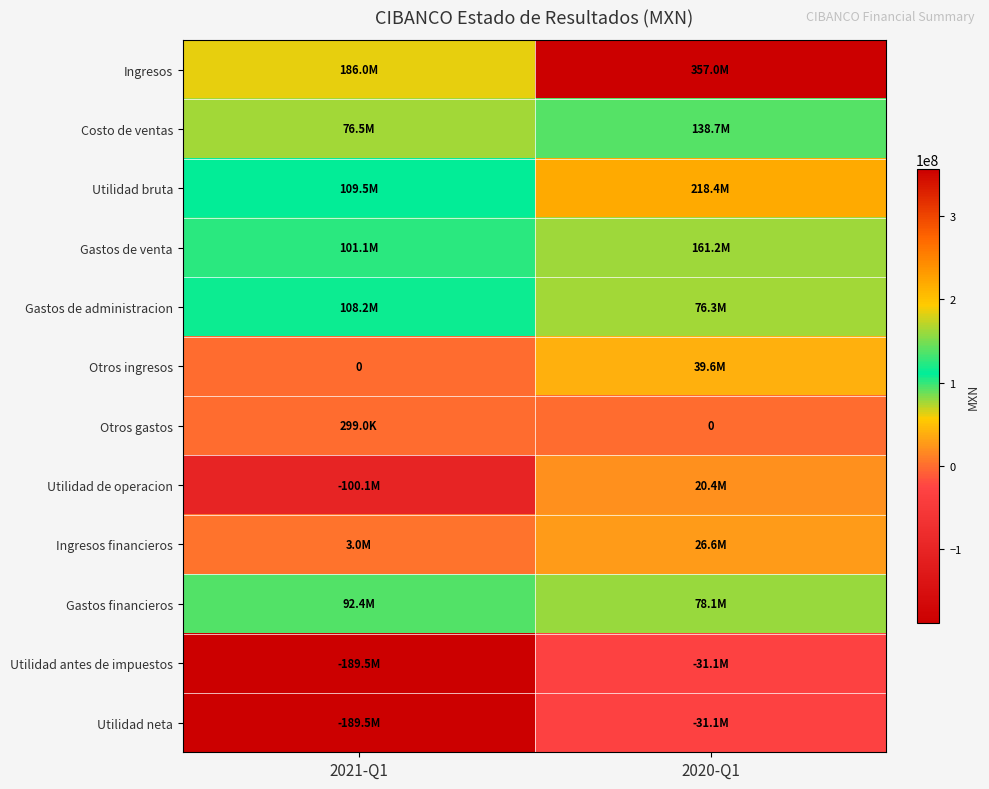

What is the difference between the Utilidad bruta values at 2020-Q1 and 2021-Q1?

108852000